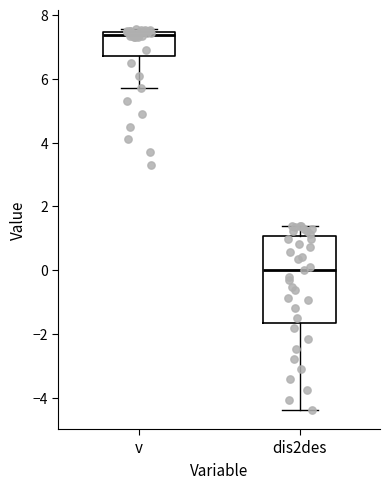

Which box is the tallest, from its lower edge to its upper edge?

dis2des